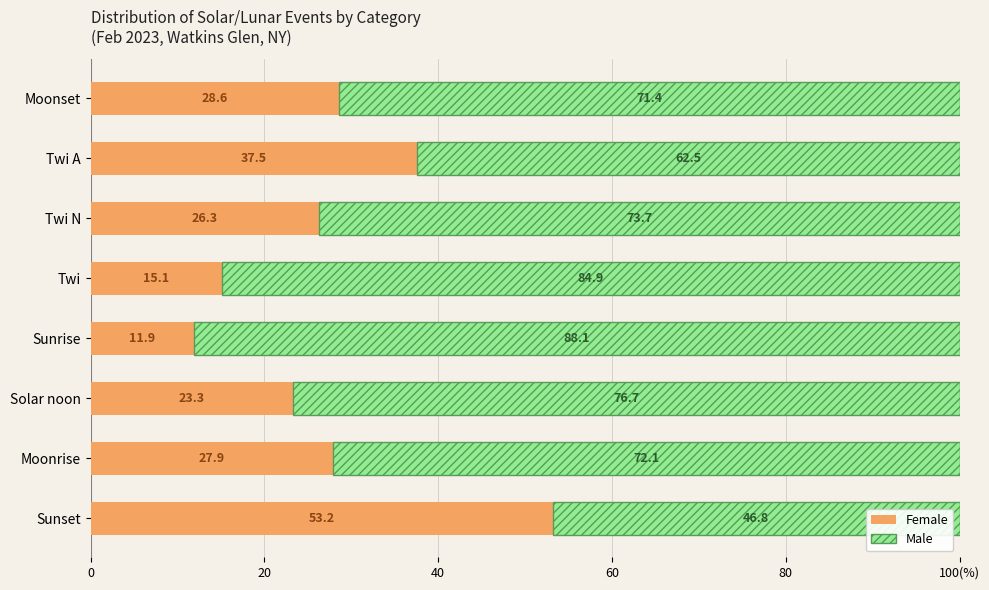

What are all the series names shown in the legend?

Female, Male